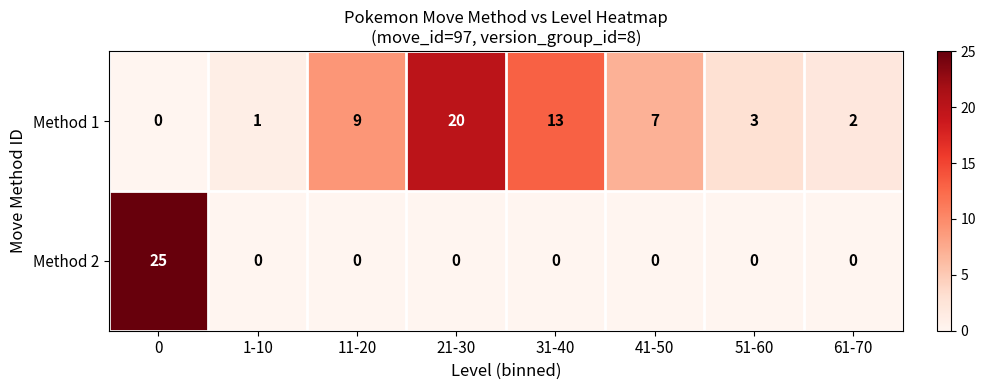

The value of Method 1 at 21-30 is 14. True or false?

False